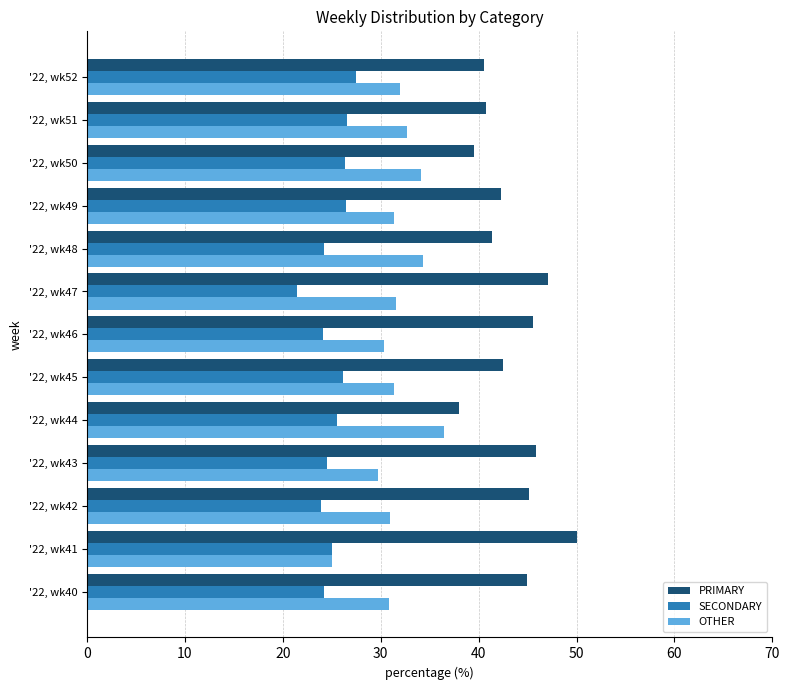

Rank the series by their average value, from lowest to highest.

SECONDARY, OTHER, PRIMARY